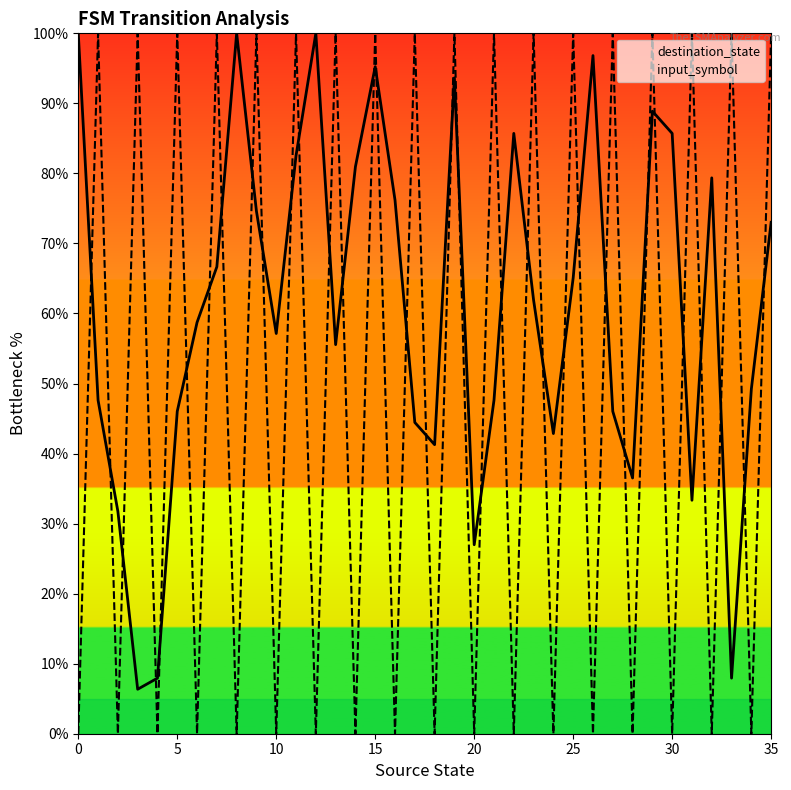

In destination_state, how many points are lower than both neighbors (excluding endpoints)?

9